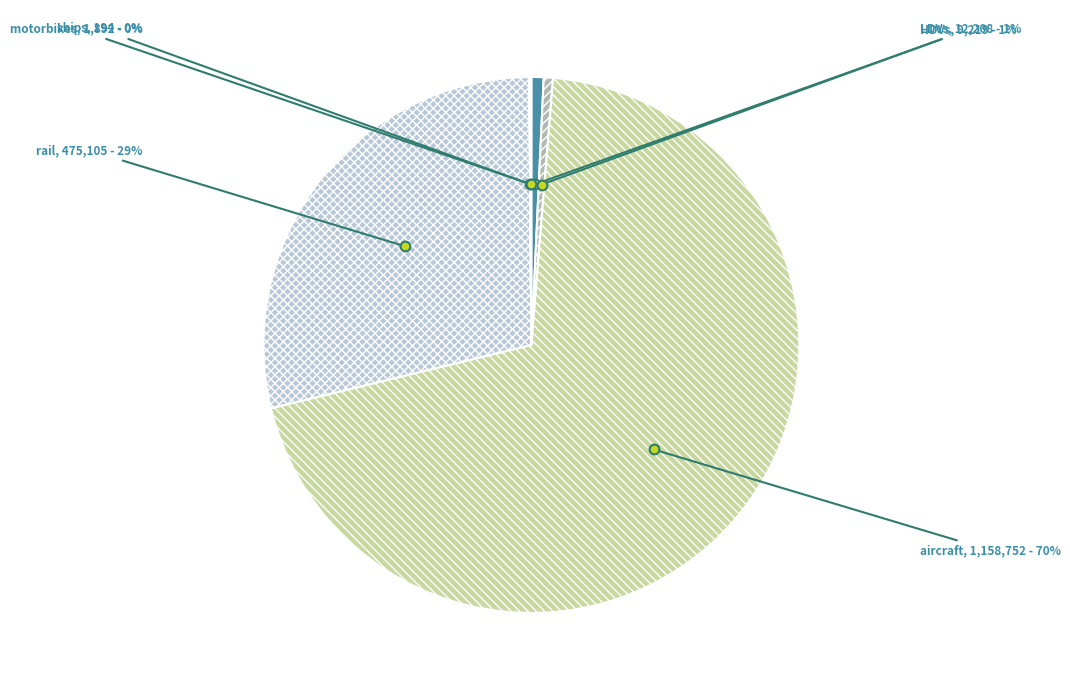

Do rail and aircraft together represent more than half of the pie?

Yes